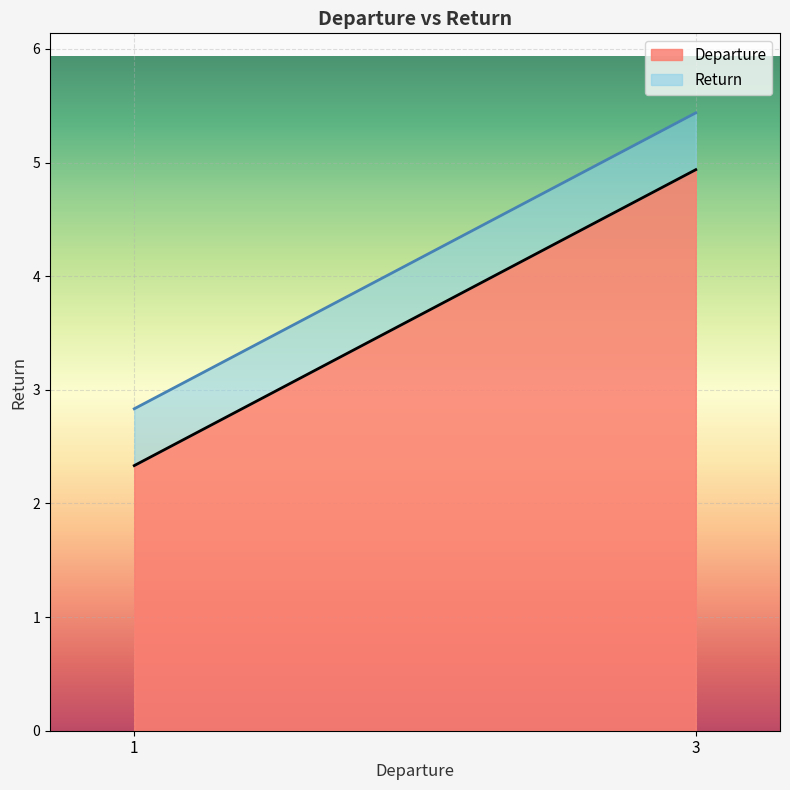

True or false: Departure has a value of 1.2 at 1.

False